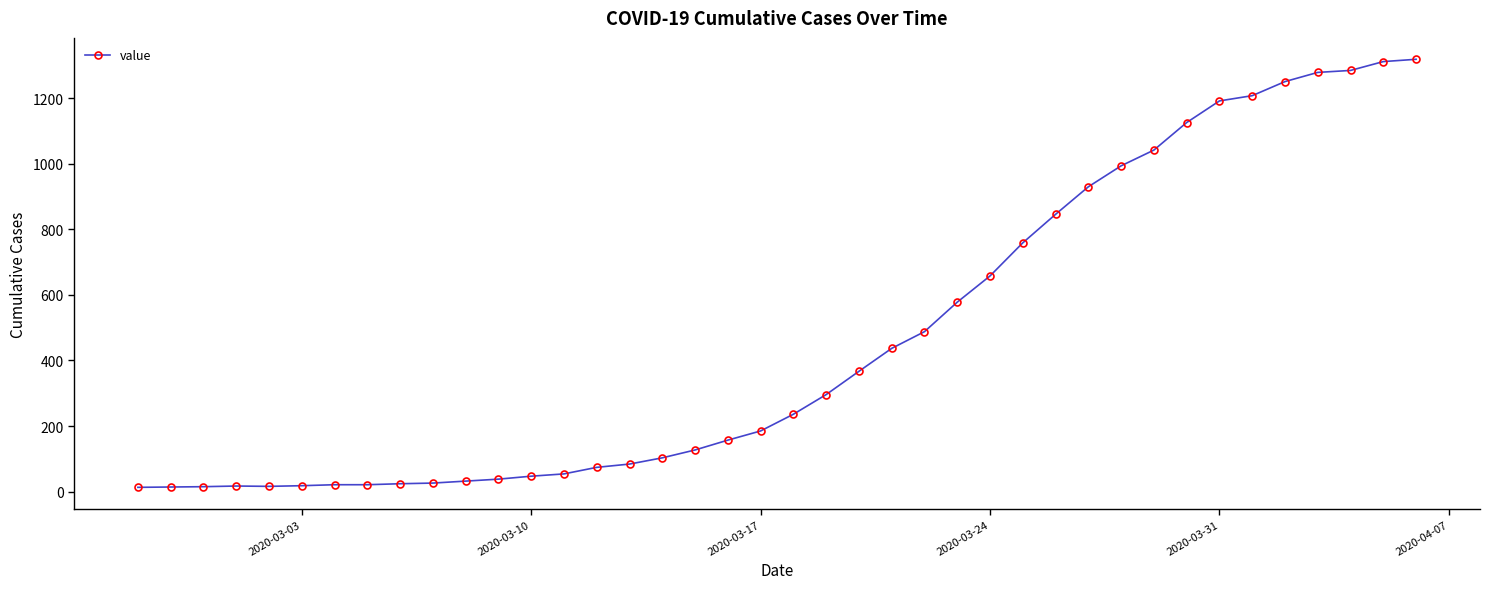

What is the maximum value shown in the chart?

1319